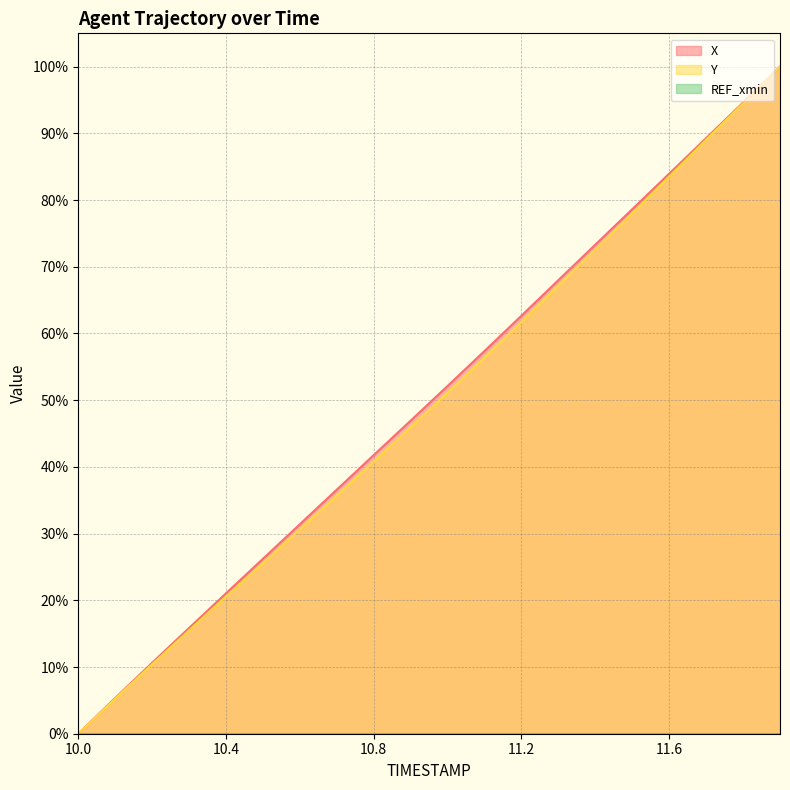

List the series in order of their peak value, lowest first.

X, Y